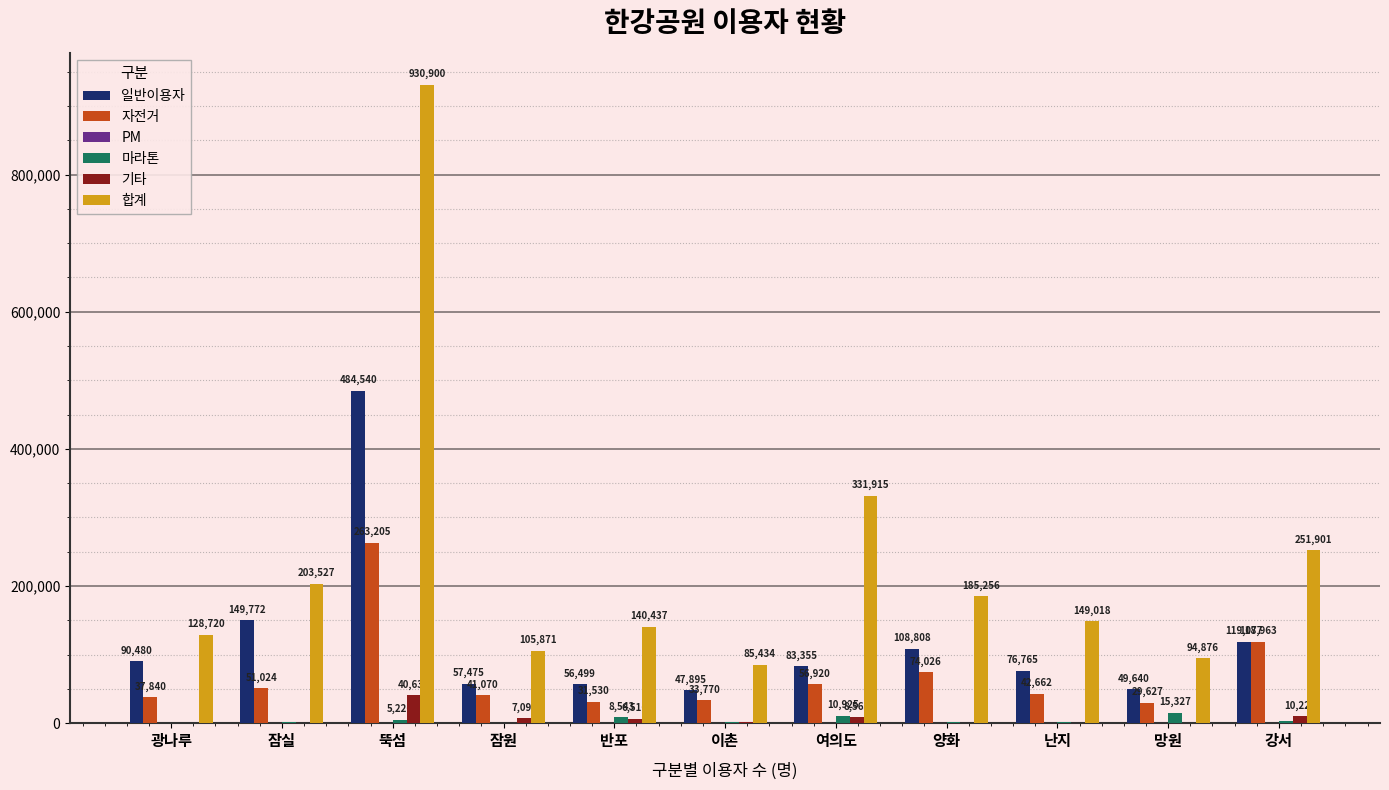

The 기타 series shows 159 at 광나루. True or false?

True